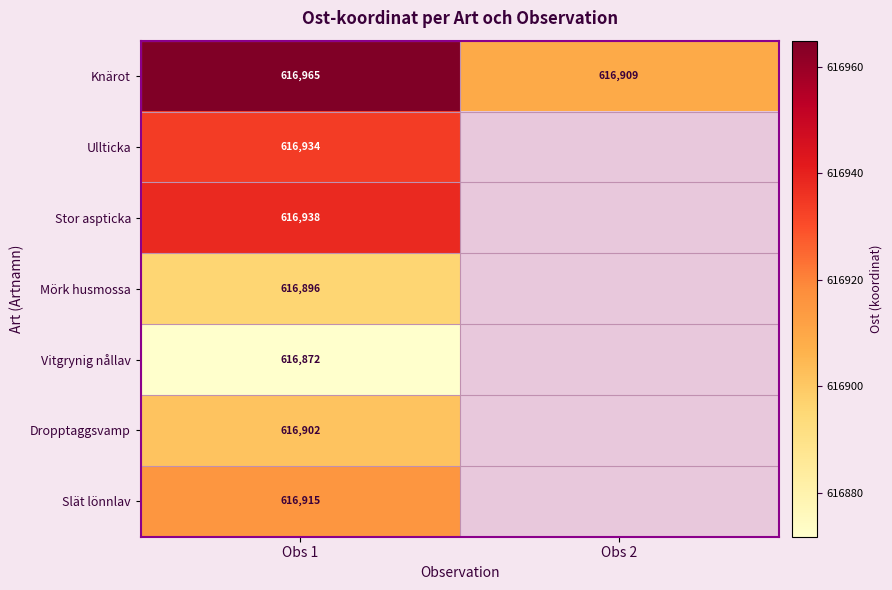

How many distinct data groups are displayed?

7